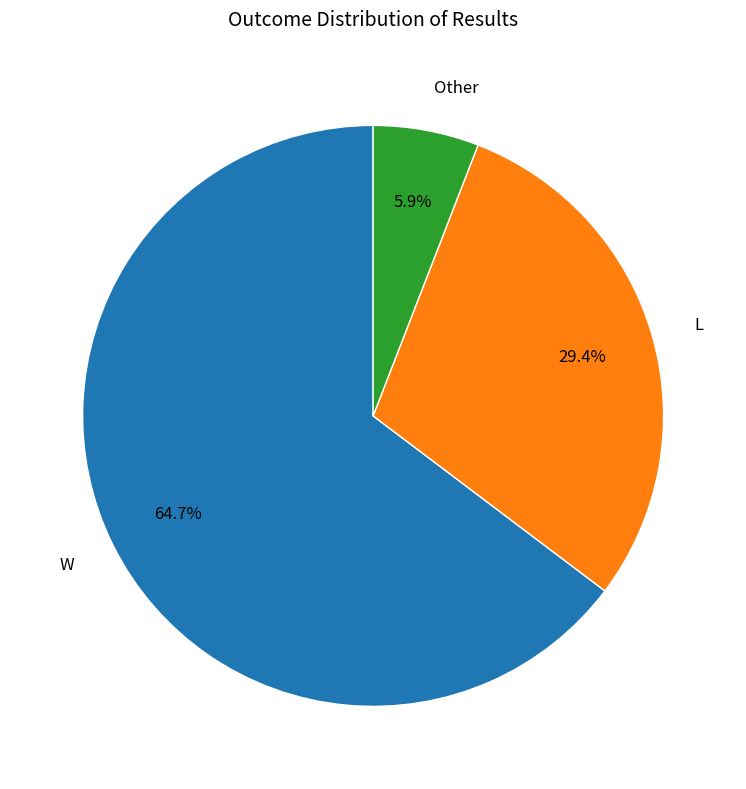

To the nearest percent, what percentage of the pie is L?

29%